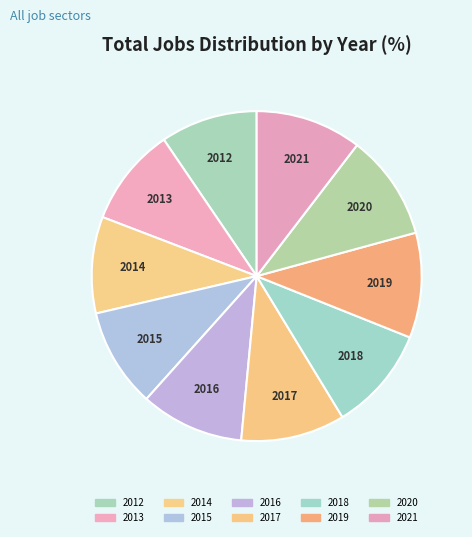

Approximately how many times larger is the value at 2014 compared to 2020?

0.9